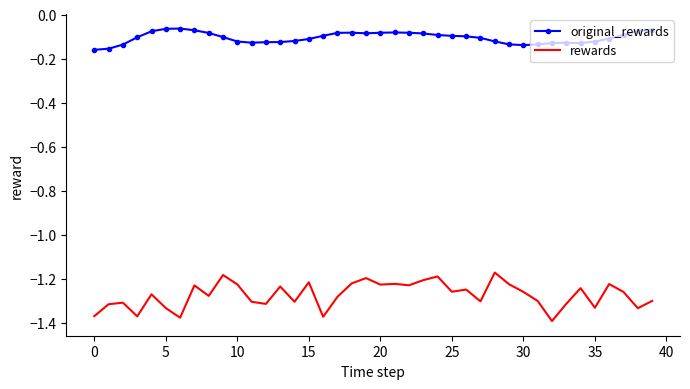

True or false: original_rewards and rewards cross at least once.

False